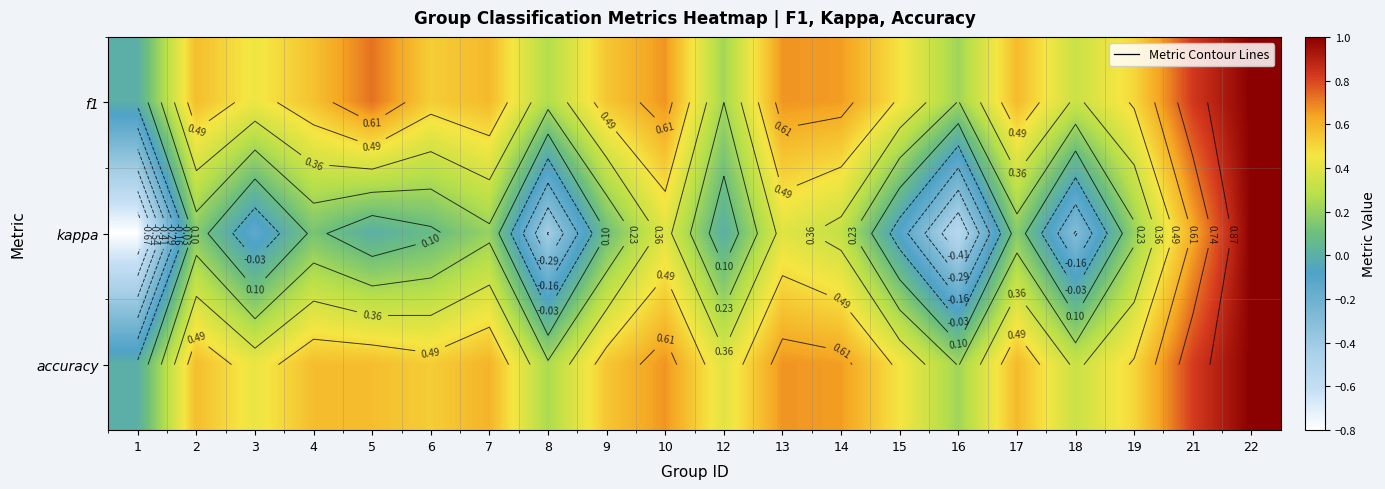

Is the value of accuracy at 19 greater than the value of kappa at 5?

Yes